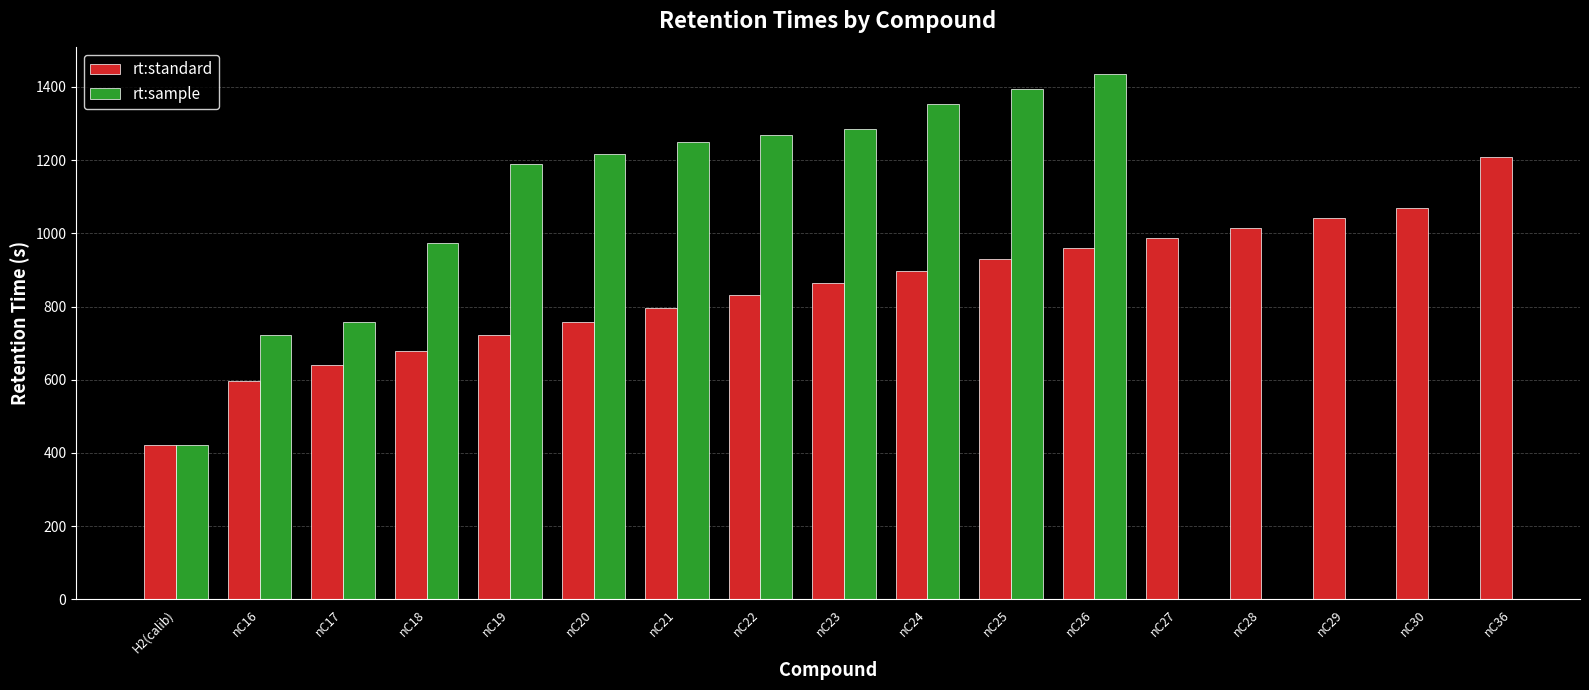

What is the label of the 12th bar from the right?

nC20